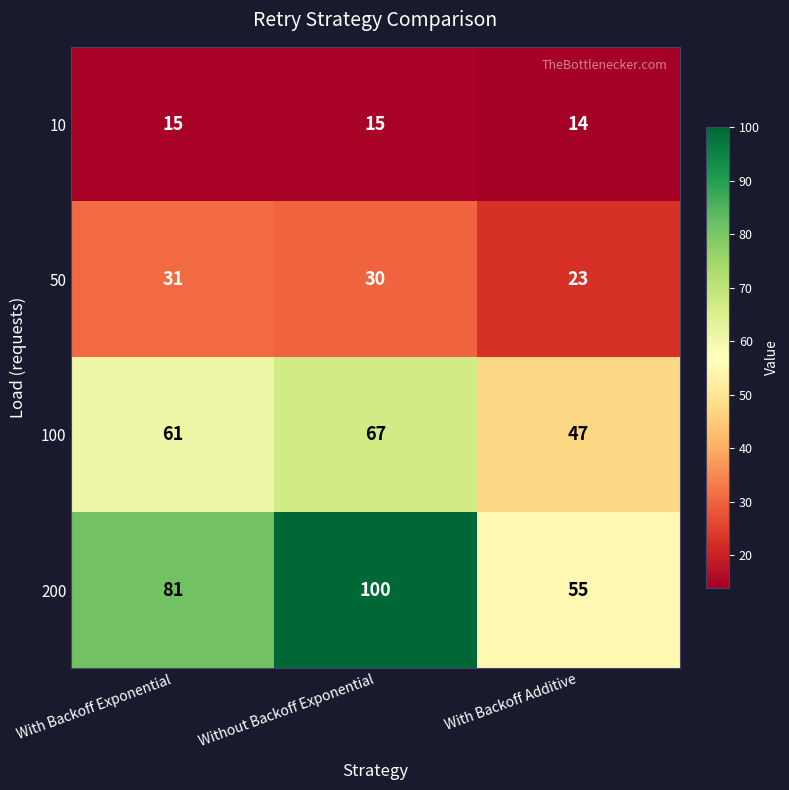

At how many categories does at least one series exceed 35?

3